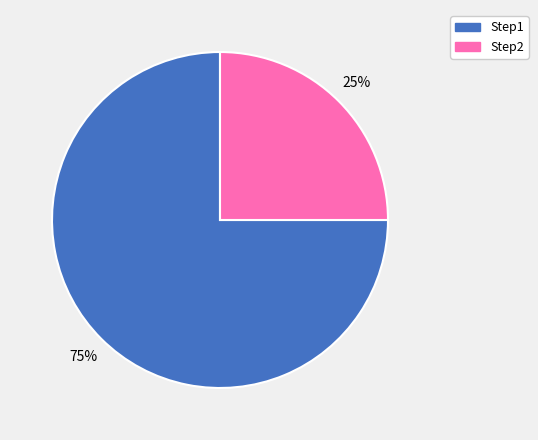

Which slice represents more than half of the pie?

Step1